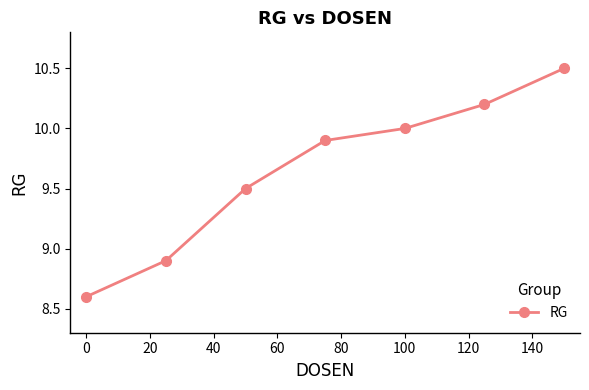

What is the difference between the maximum and minimum values?

1.9